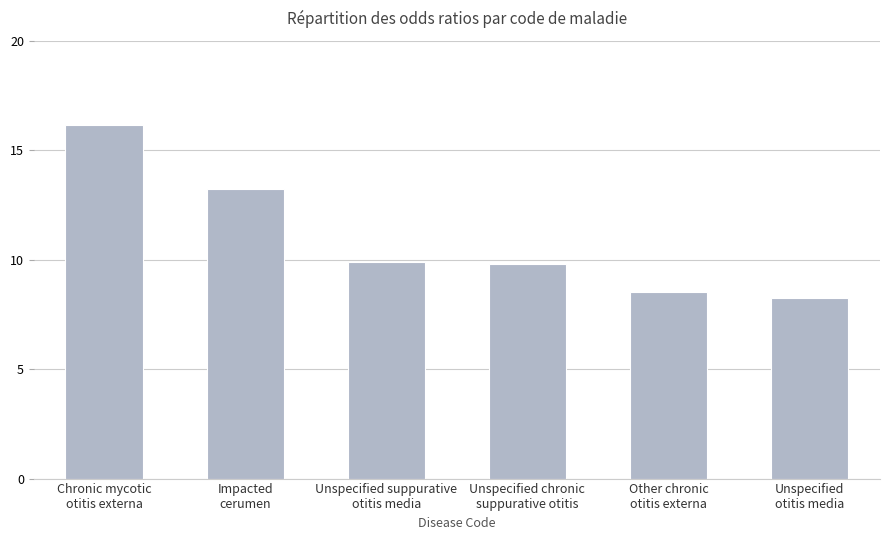

What is the difference between the second highest and minimum values?

5.0